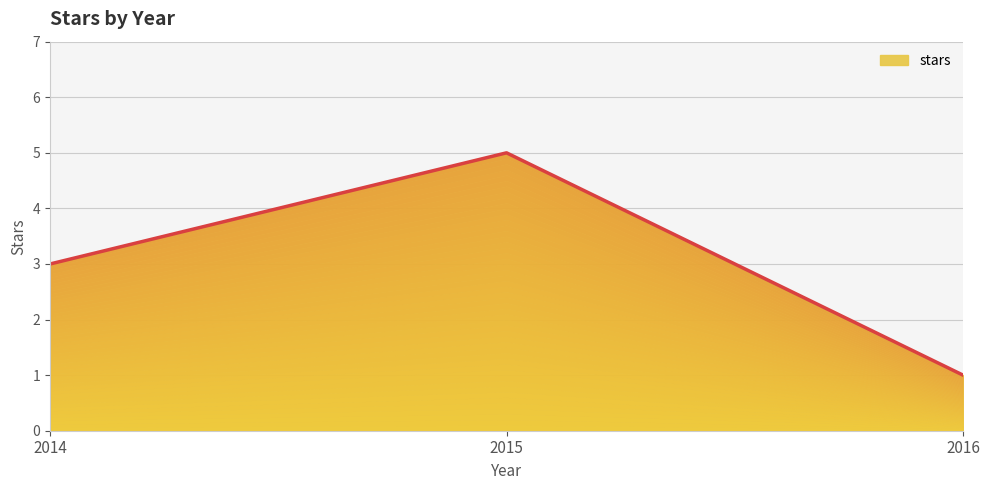

Reading right to left, list all the values displayed in this chart.

2016=1	2015=5	2014=3